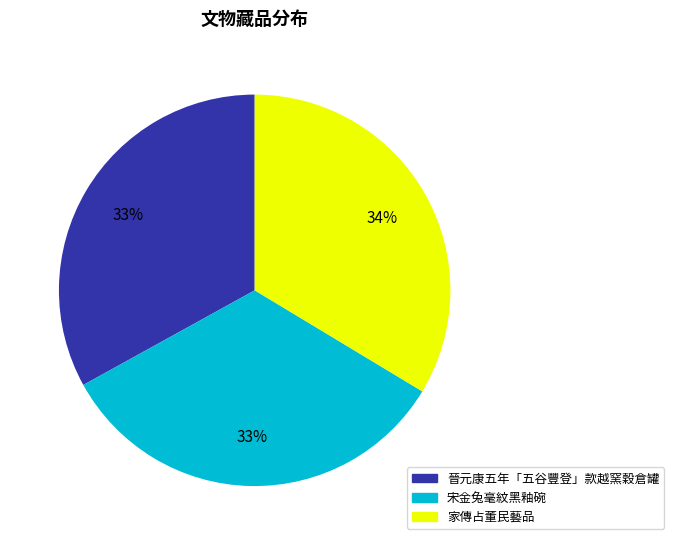

To the nearest percent, what is the combined percentage of 晉元康五年「五谷豐登」款越窯穀倉罐 and 宋金兔毫紋黑釉碗?

66%